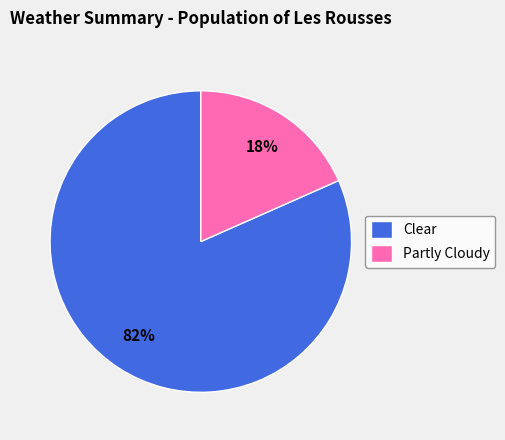

True or false: Partly Cloudy accounts for 26% of the total.

False